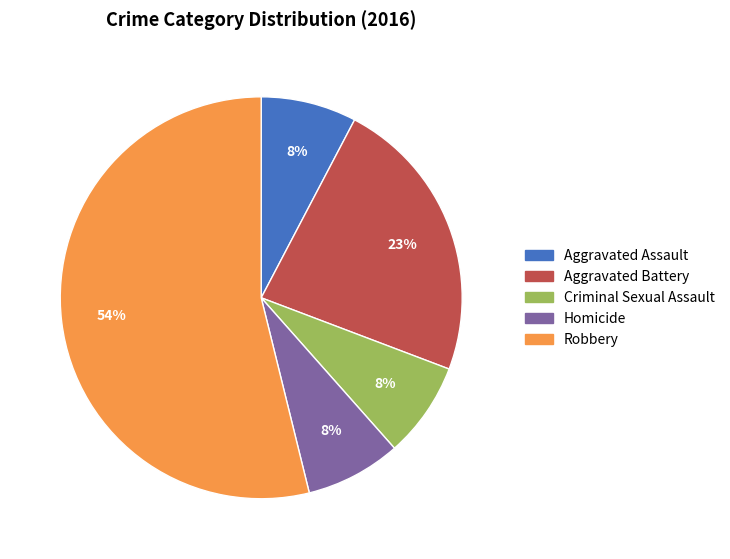

What is the ratio of the value at Homicide to the value at Criminal Sexual Assault?

1.0